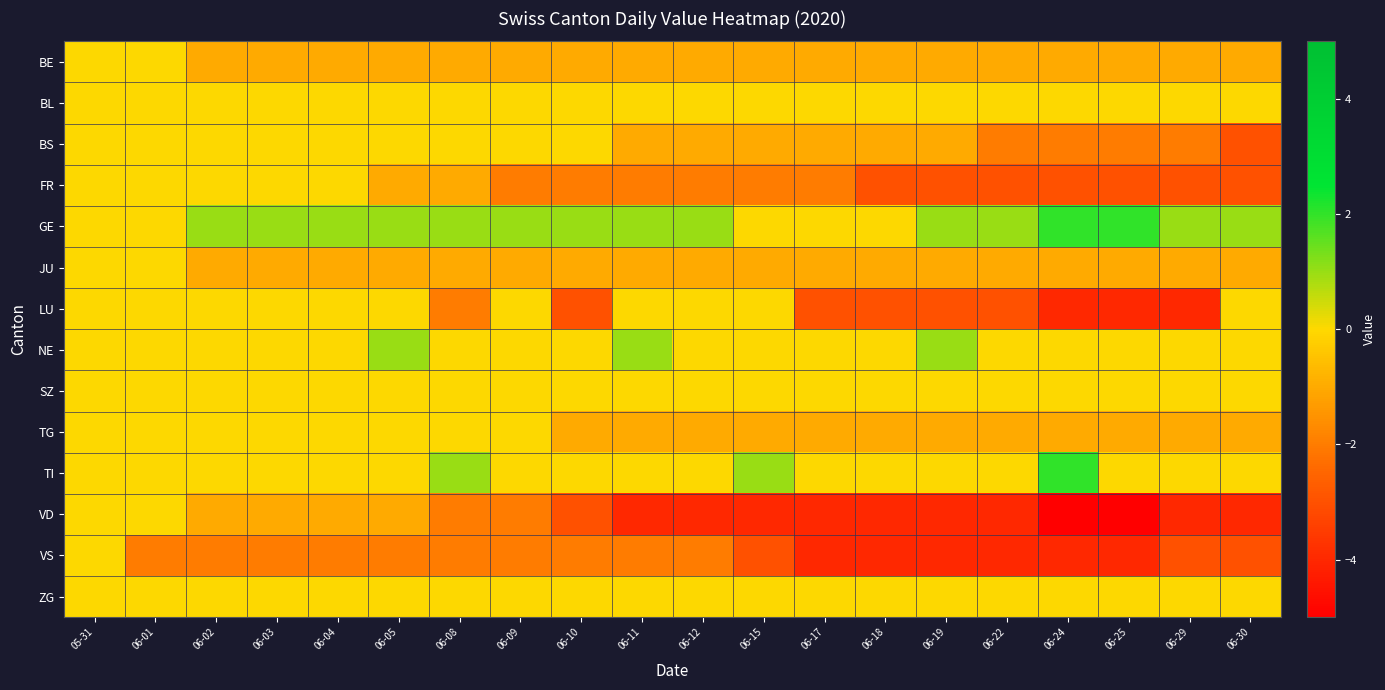

At which category is the sum across all series the highest?

05-31